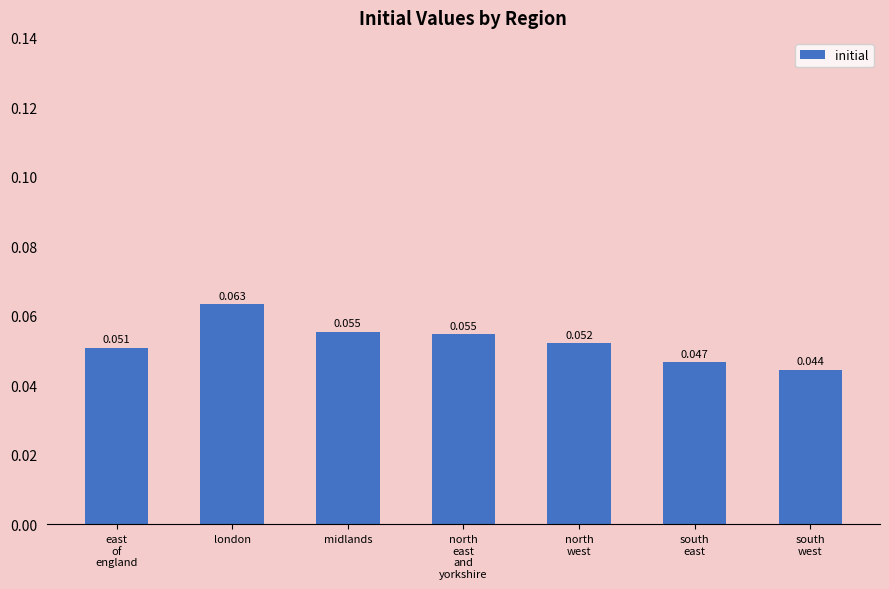

Where is the data nearest to the value 0?

south
west